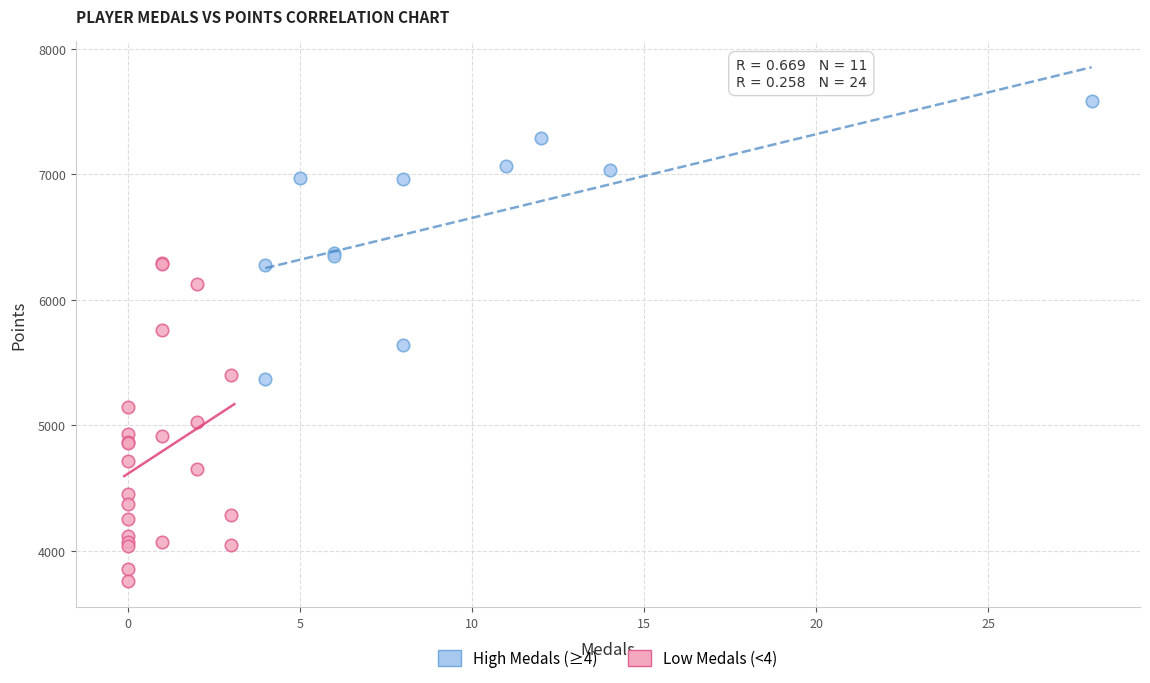

Which series has the widest spread of Y values?

Low Medals (<4)